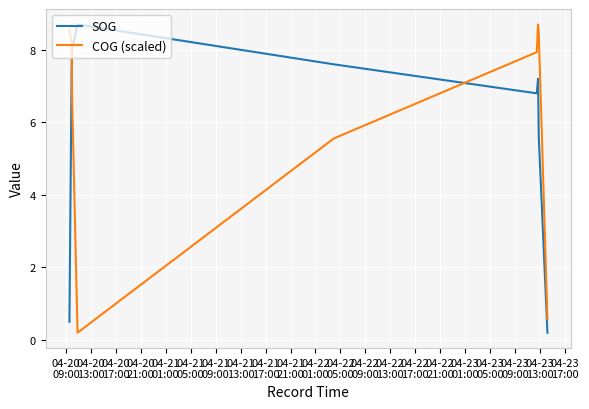

Does the chart have visible grid lines?

Yes